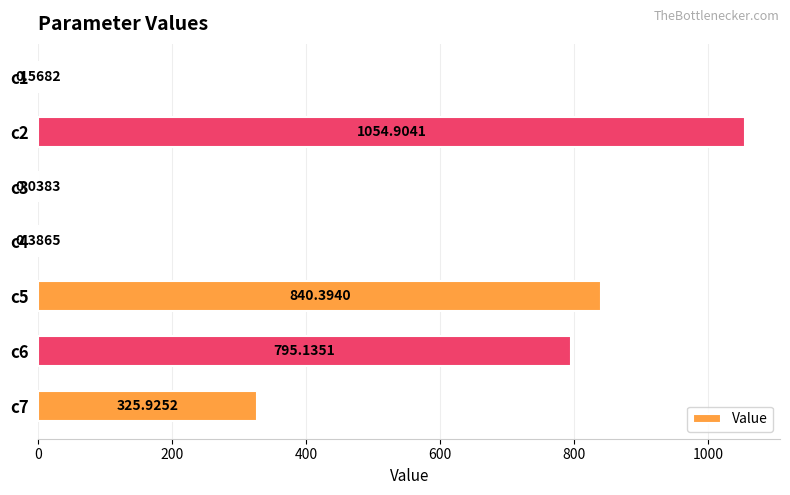

What is the sum of all values?

3017.4